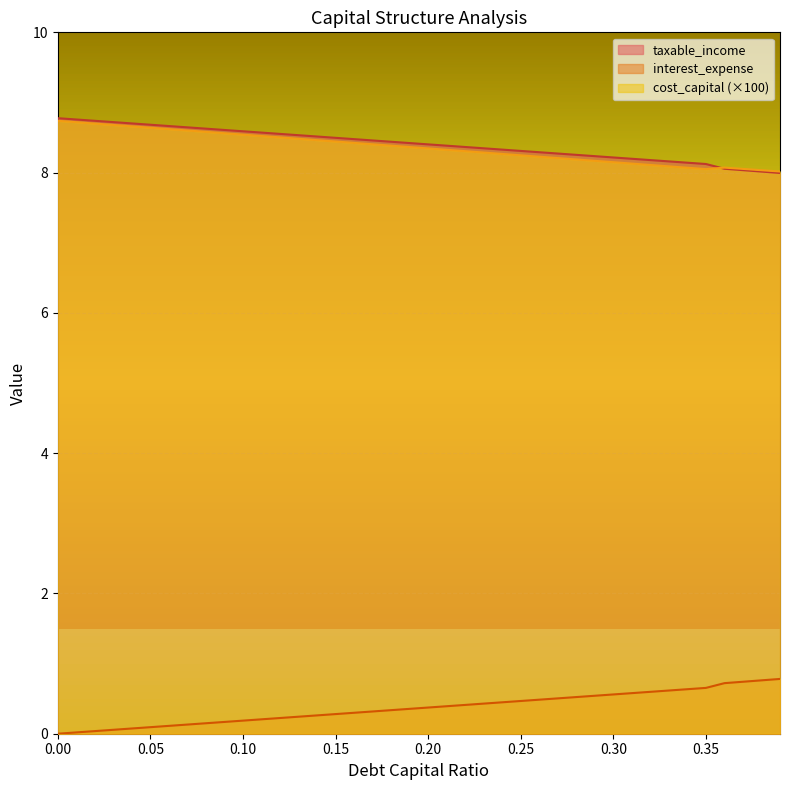

What is the total value across all series at 0.30?

16.9